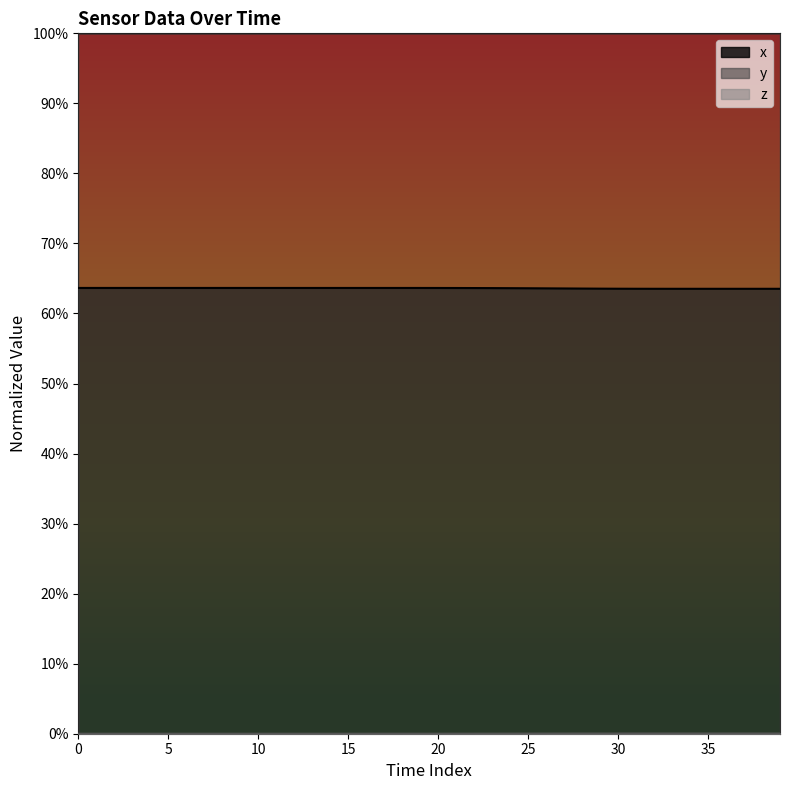

At which label does x reach its minimum?

34